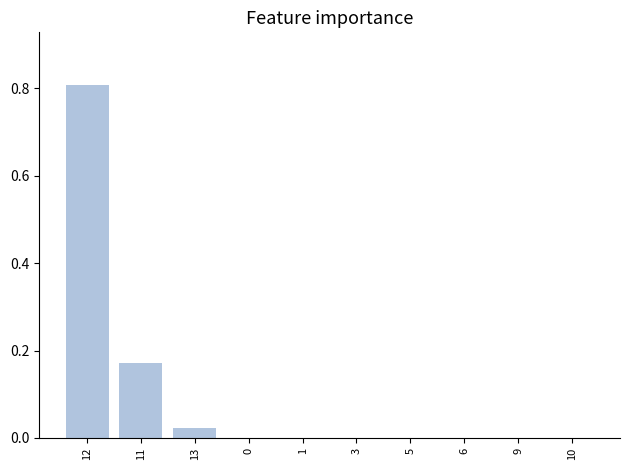

What is the sum of all values?

1.0